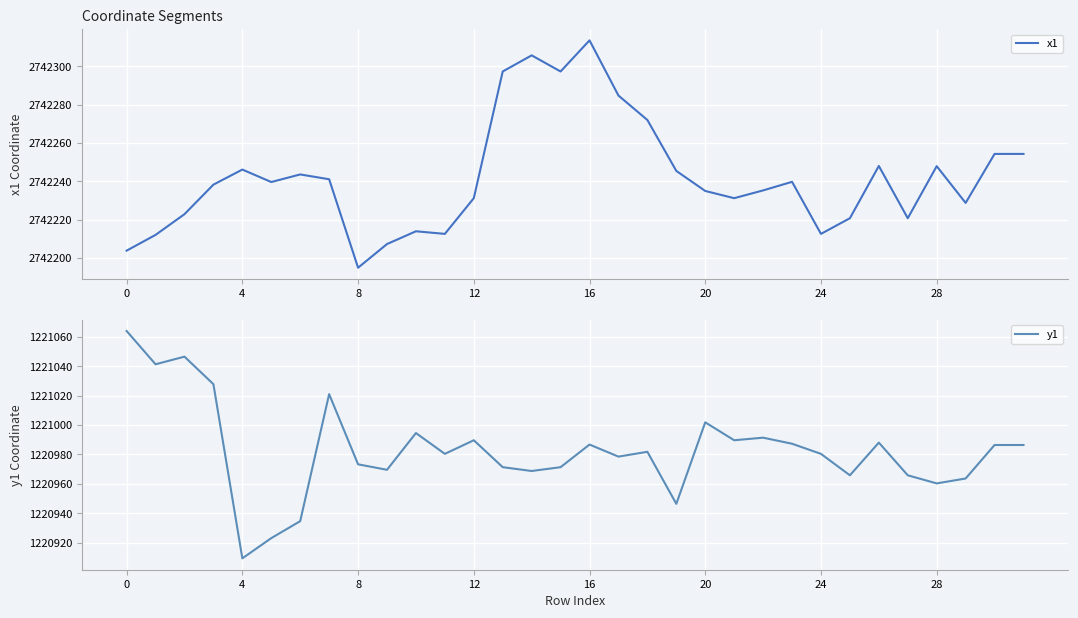

What is the minimum value for x1?

2742195.0